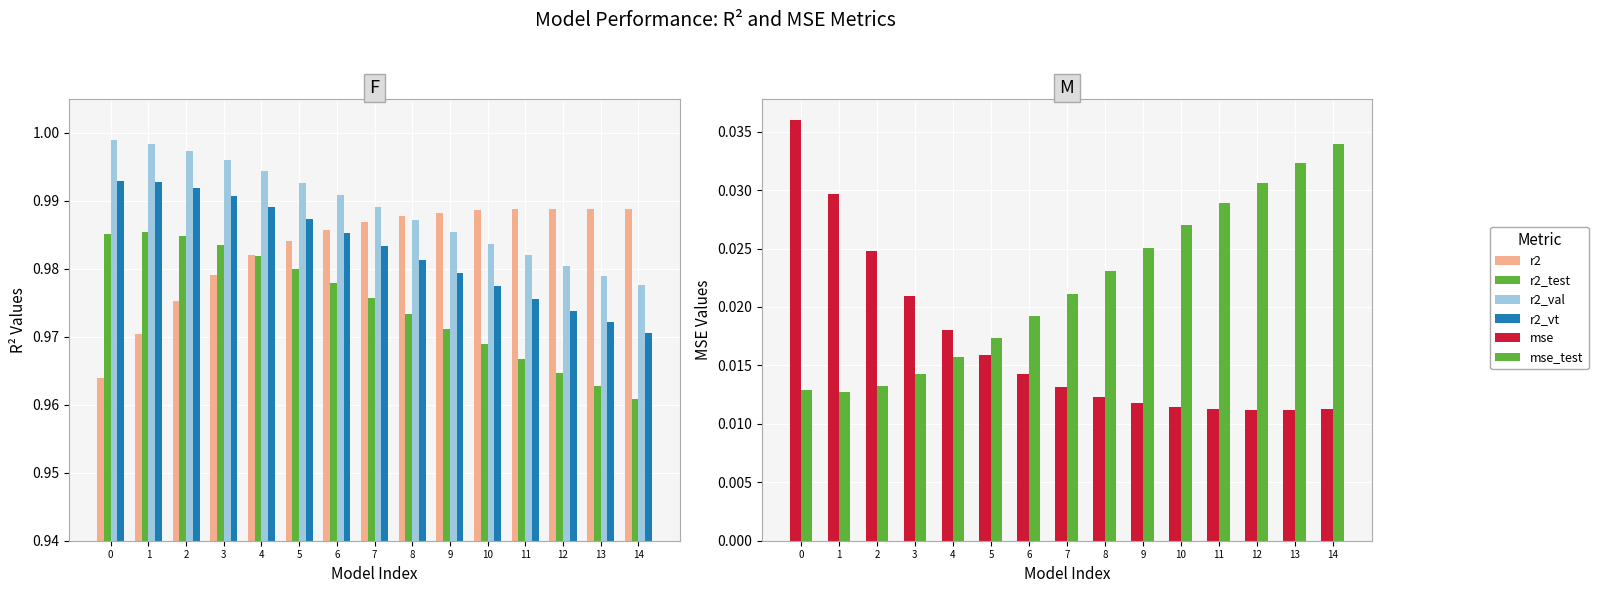

At which label does r2_vt reach its minimum?

14